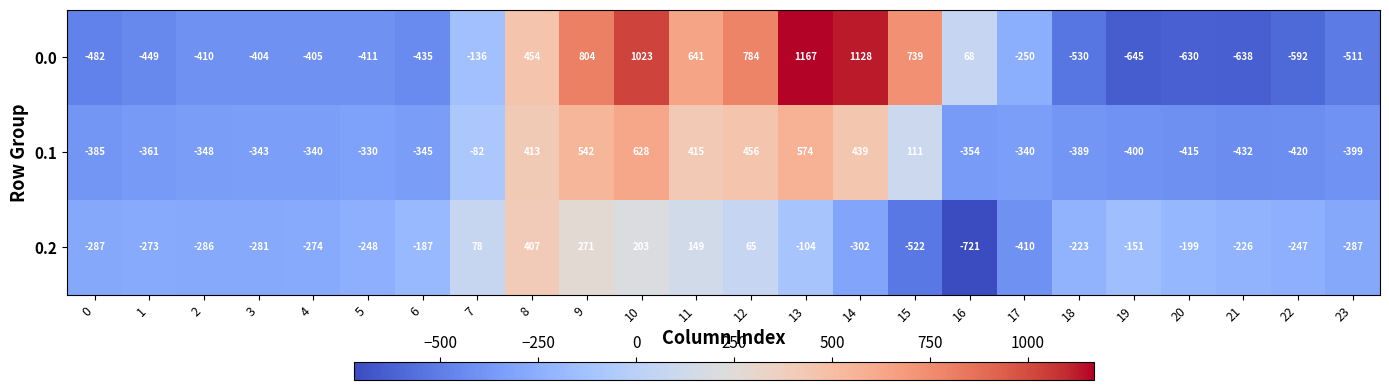

Which series has the widest spread of values?

0.0